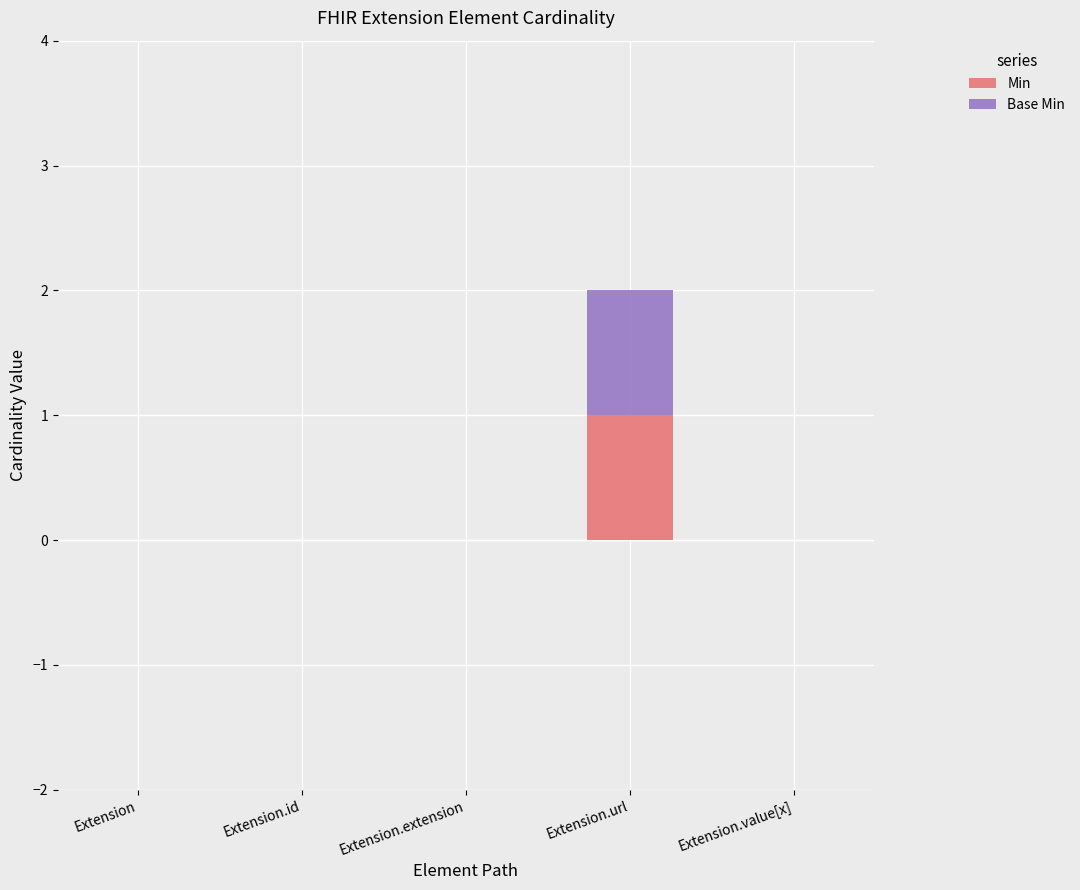

At which category is the sum across all series the highest?

Extension.url